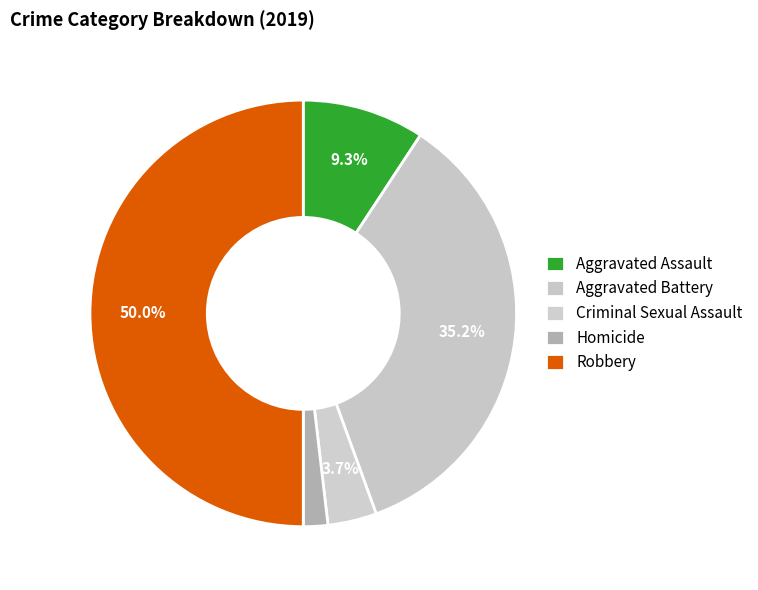

What percentage do Robbery and Aggravated Battery together represent?

85.2%